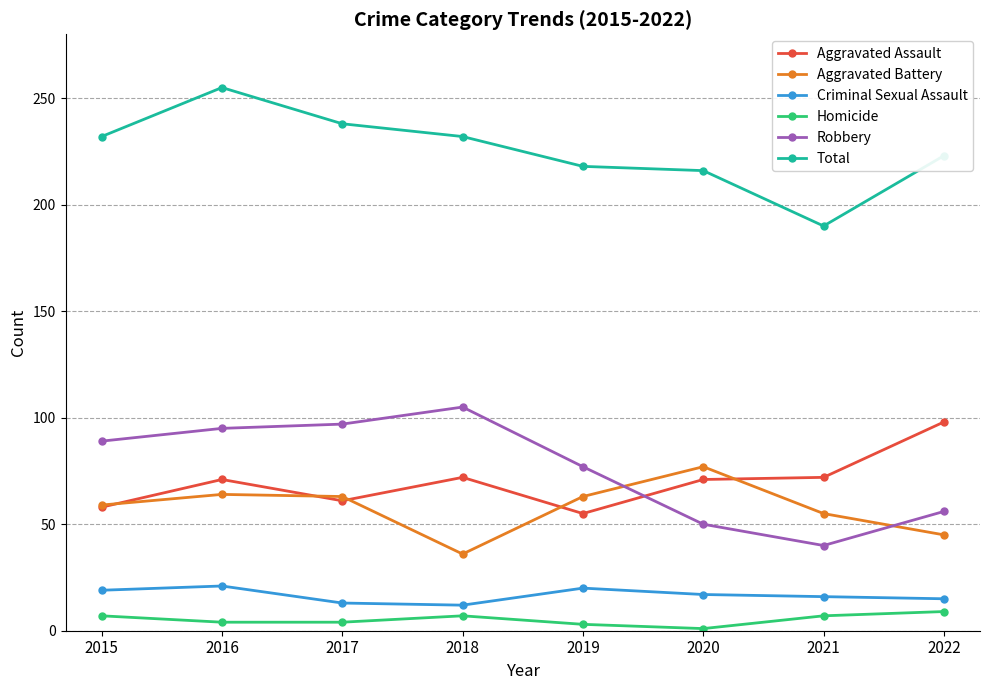

How many data points in Homicide are less than 7?

4